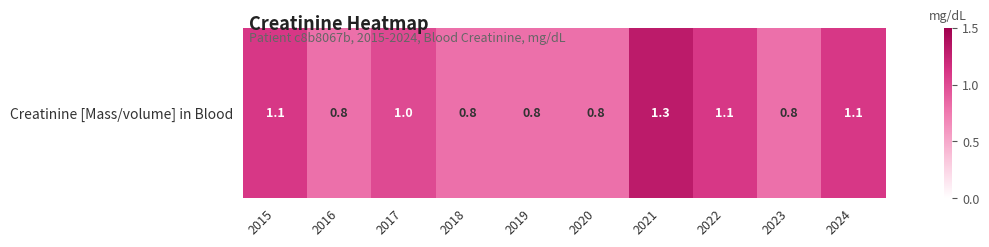

Approximately how many times larger is the value at 2016 compared to 2021?

0.6